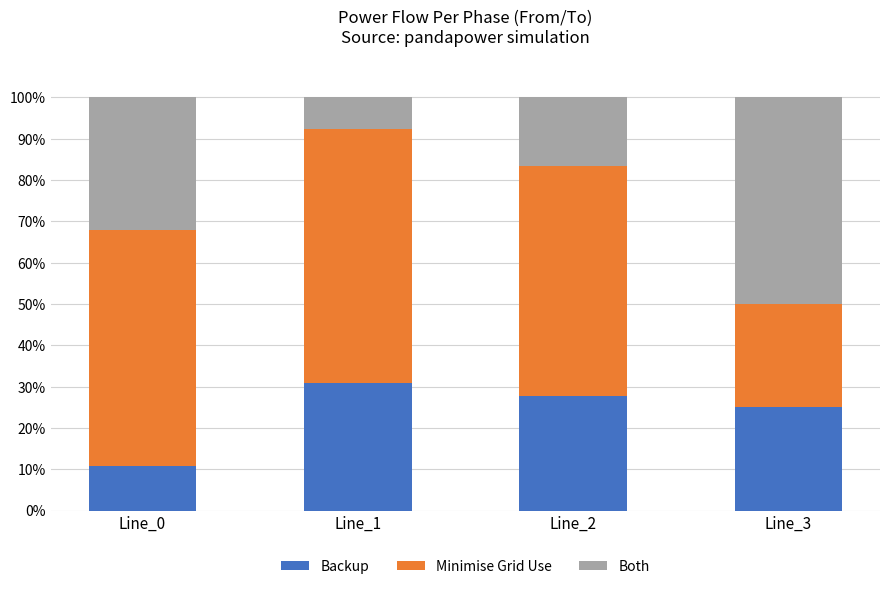

What are all the series names shown in the legend?

Backup, Minimise Grid Use, Both